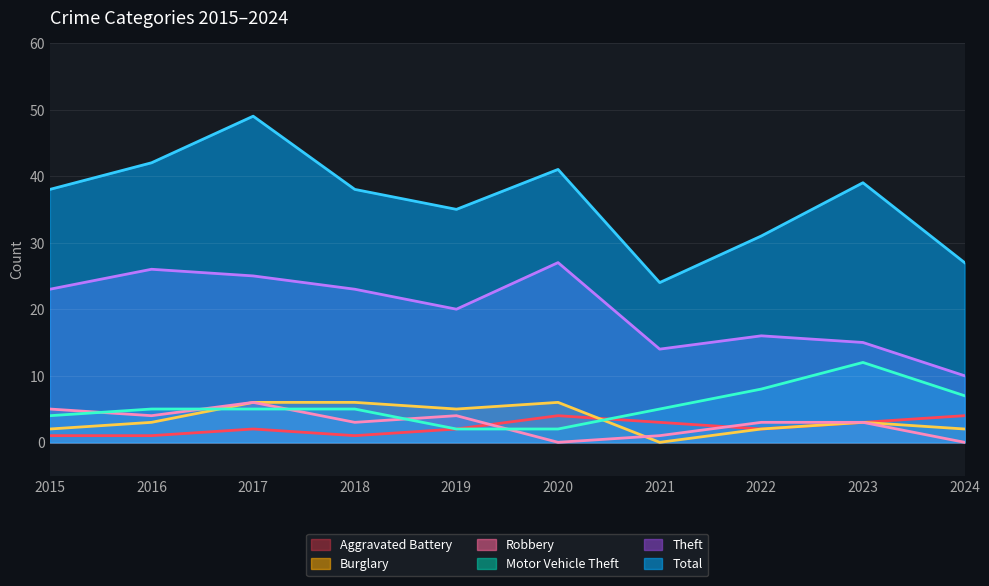

Rank the series by their maximum value, from highest to lowest.

Total, Theft, Motor Vehicle Theft, Robbery, Burglary, Aggravated Battery